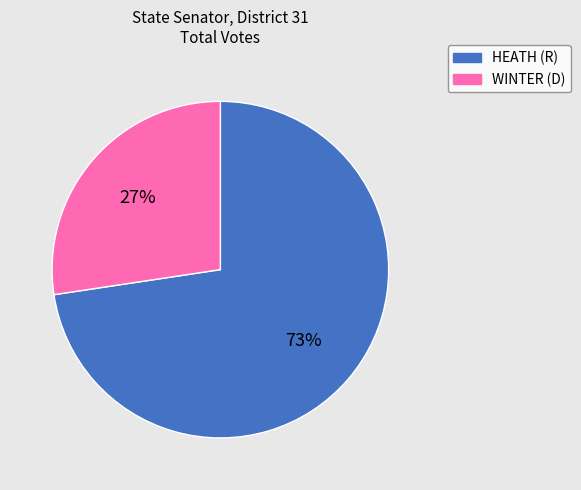

Which category has the biggest portion of the pie?

HEATH (R)